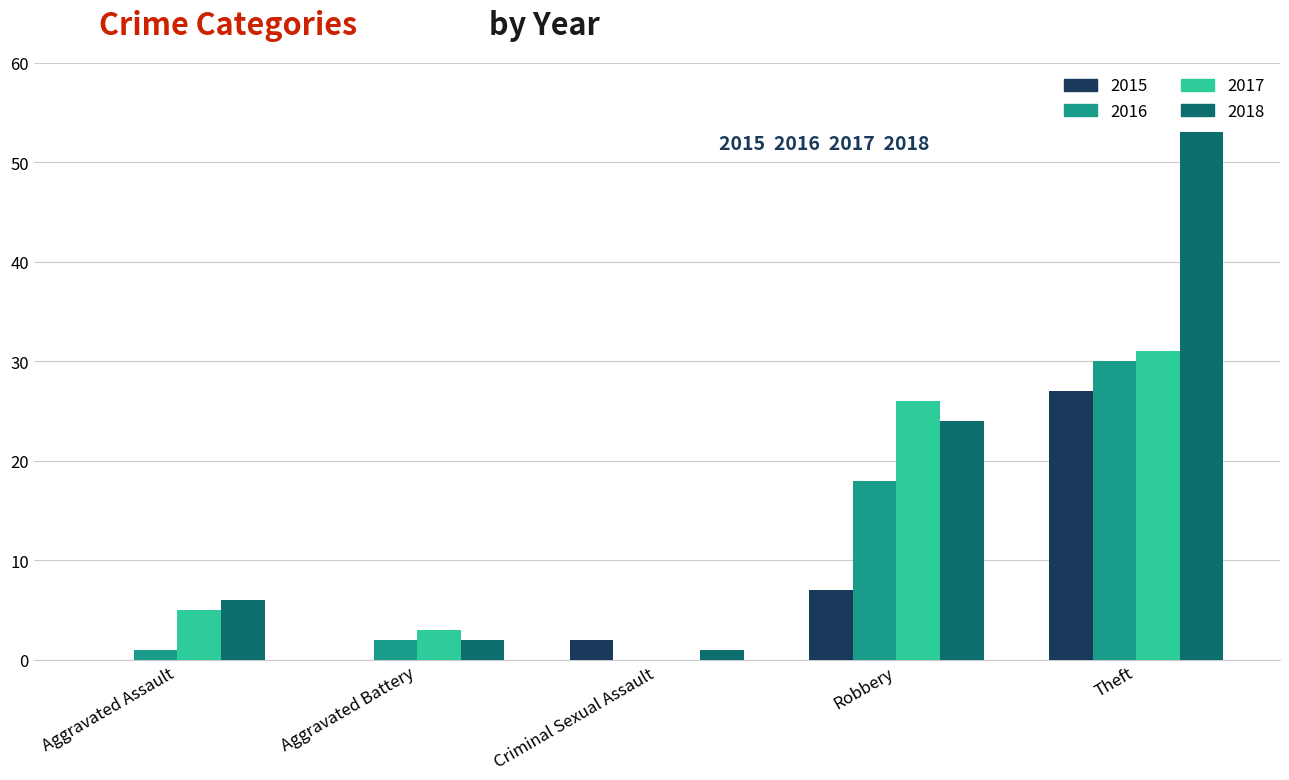

How many positive values does the 2016 series have?

4